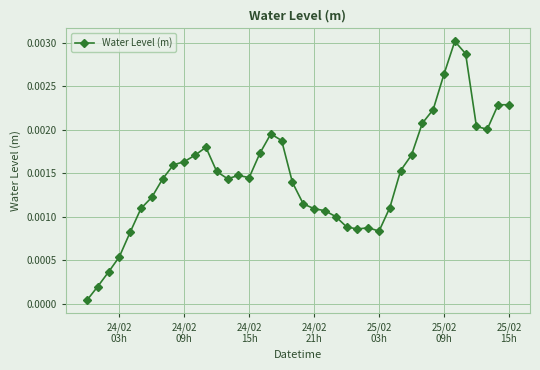

True or false: there are more than 0 points higher than both neighbors.

True